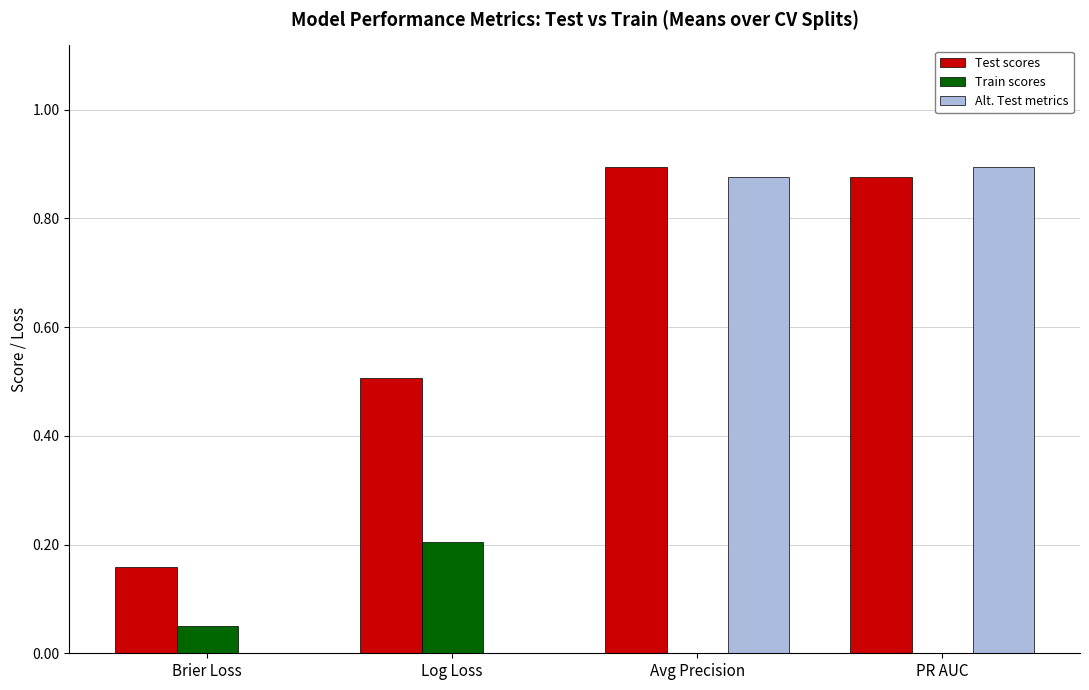

What is the sum of all Train scores values?

0.3